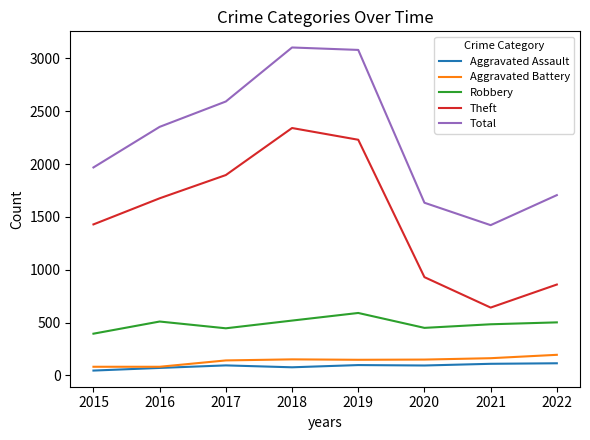

What is the difference between the highest and lowest values at 2017?

2497